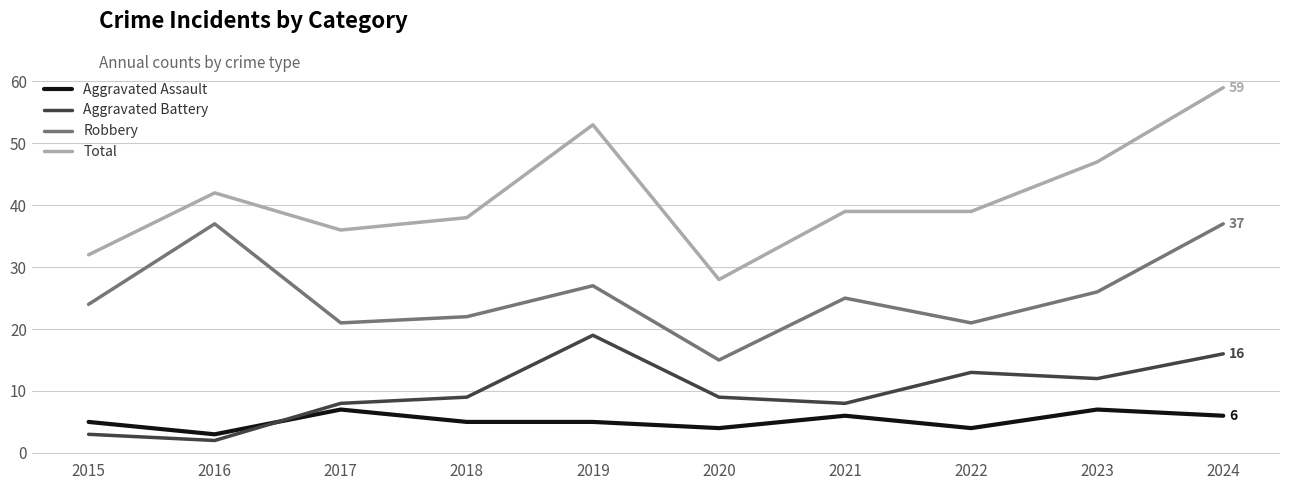

Which label corresponds to the largest value in the chart?

2024